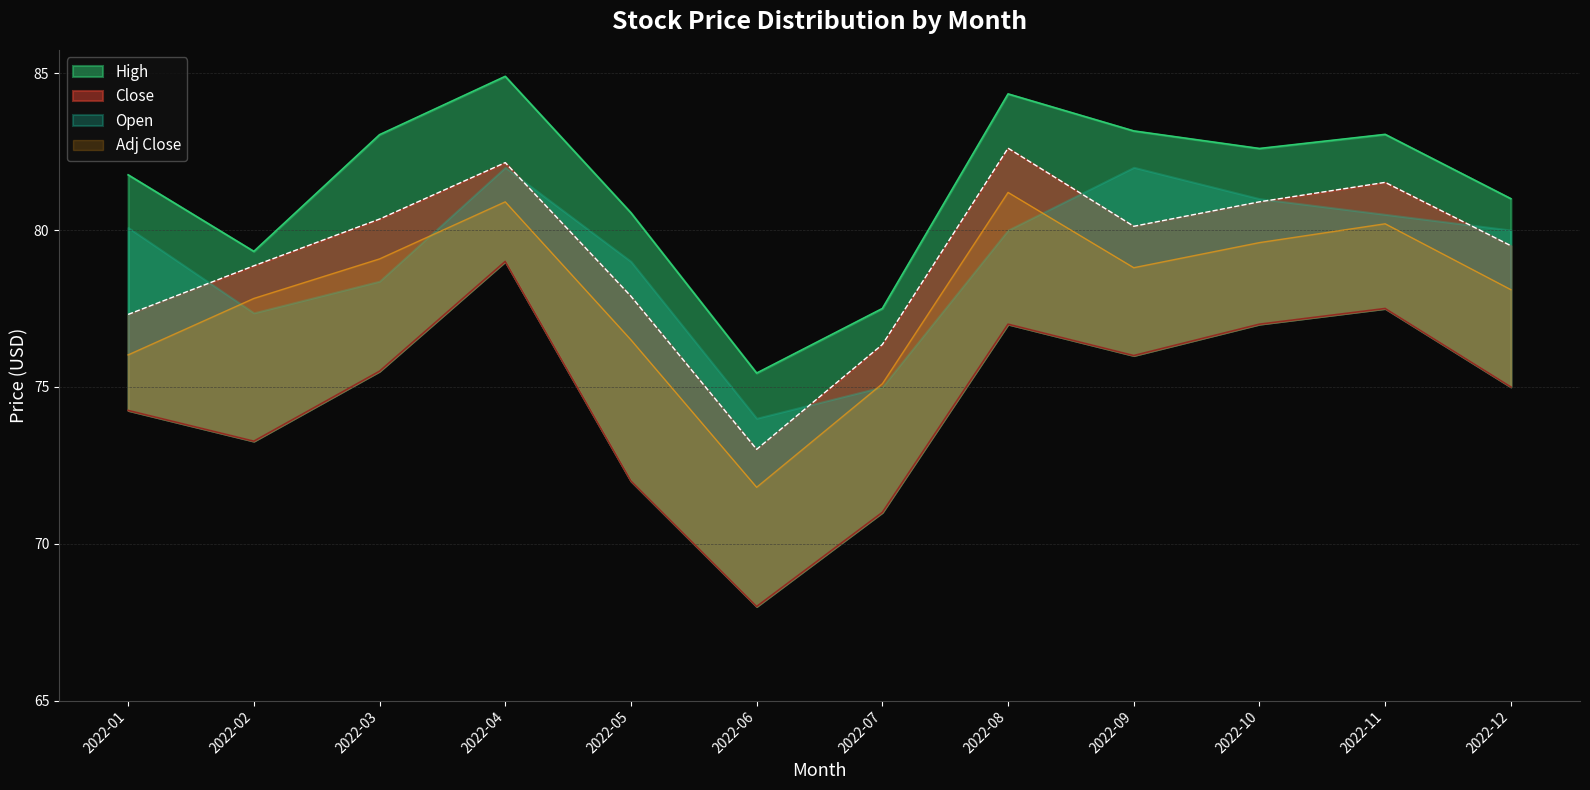

What is the difference between the Low values at 2022-02 and 2022-06?

5.3